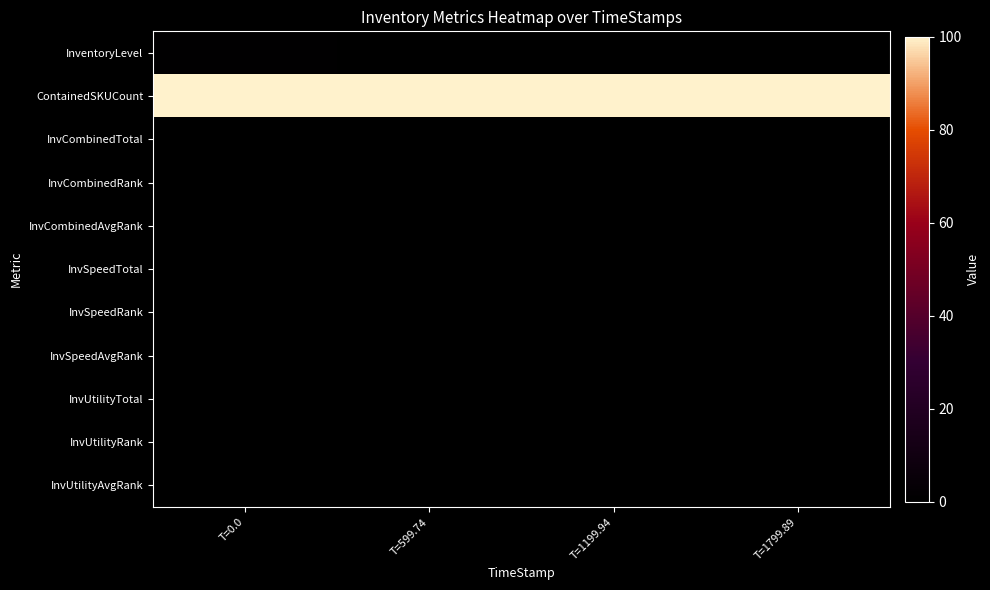

Which series has the largest total across all categories?

ContainedSKUCount